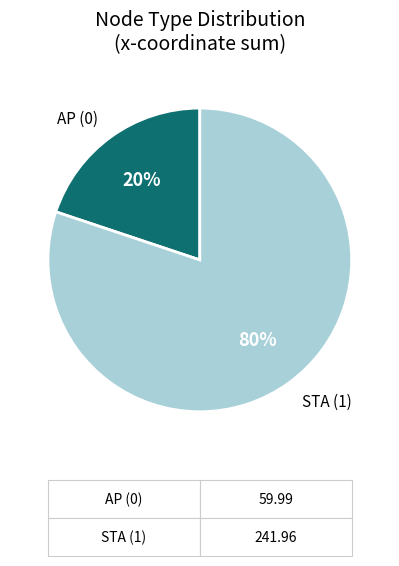

To the nearest percent, what is the average slice percentage?

50%